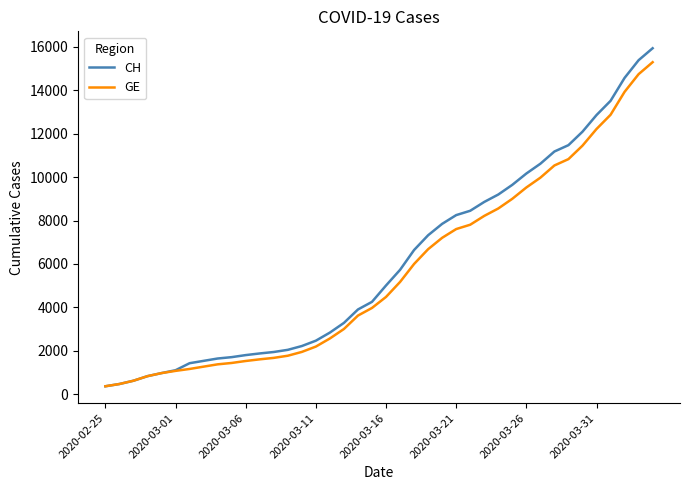

Which series has the largest range (max minus min)?

CH